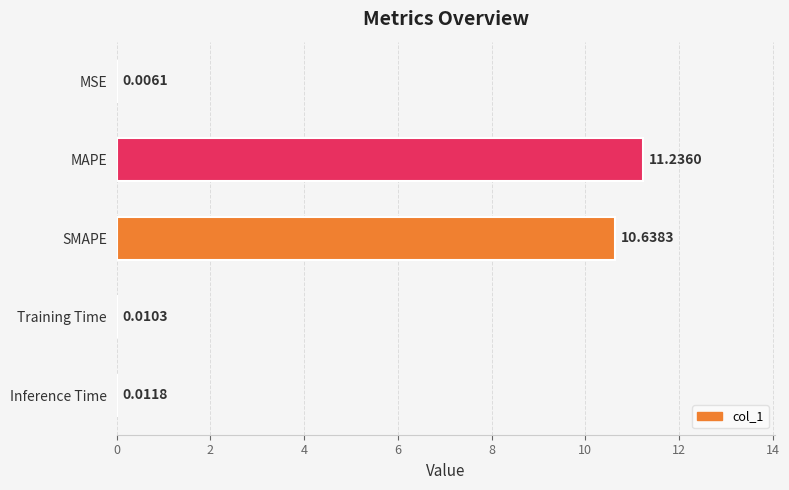

Which category has the highest value across all series?

MAPE